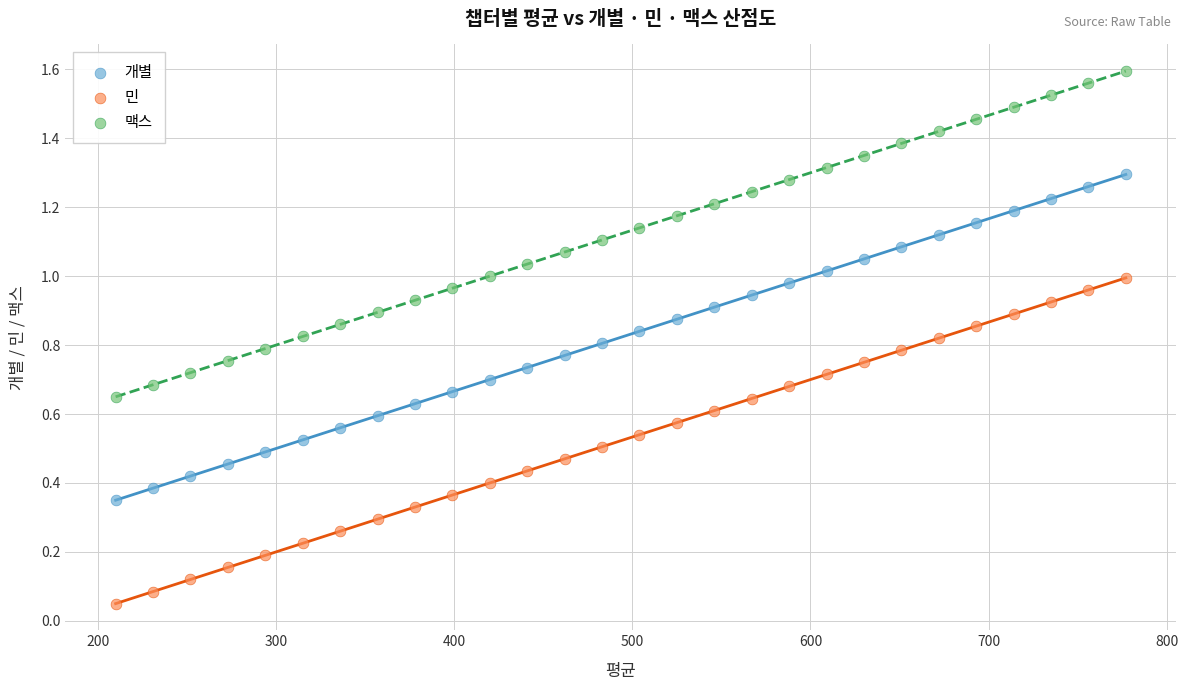

Which series reaches the maximum Y coordinate?

맥스